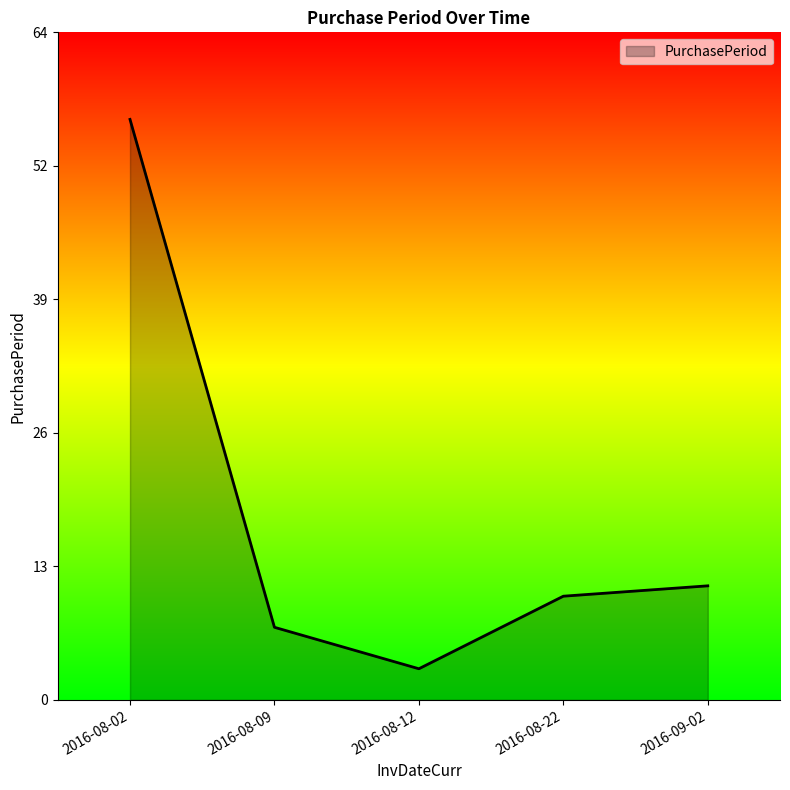

What is the ratio of the value at 2016-08-12 to the value at 2016-08-22?

0.3